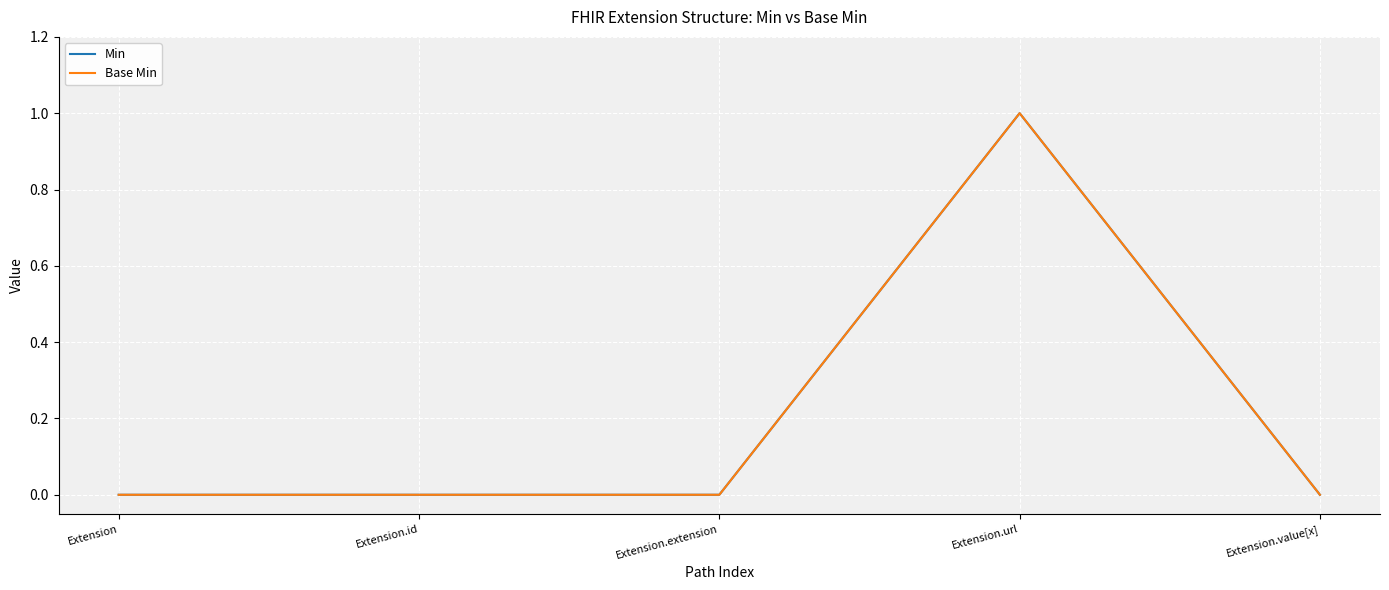

Does the chart have visible grid lines?

Yes